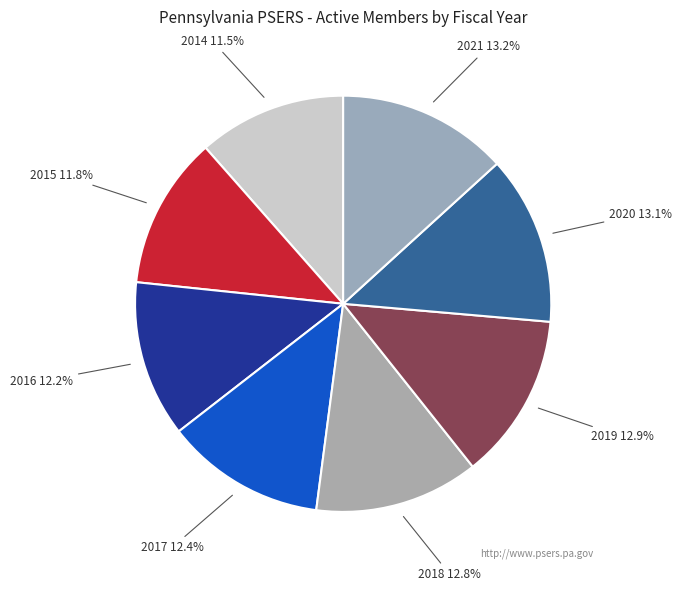

To the nearest percent, what is the difference between the 2016 and 2020 slice percentages?

1%